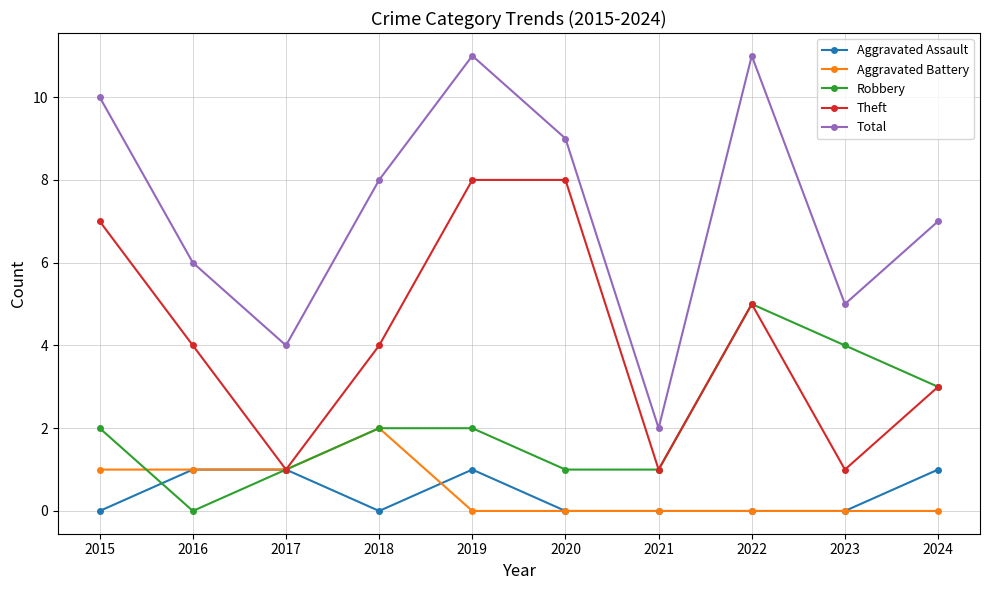

True or false: Theft has more than 0 points higher than both neighbors.

True